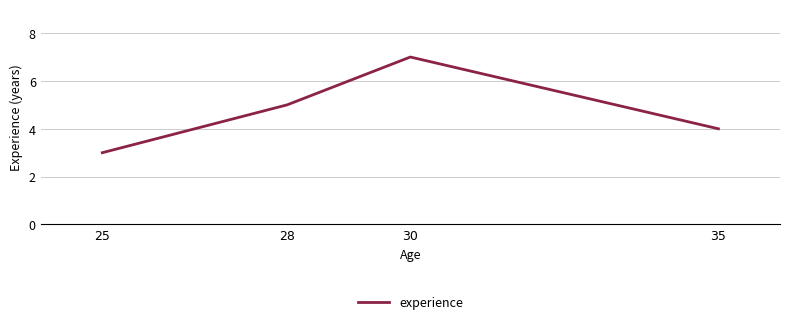

What is the change in value from 25 to 28?

+2